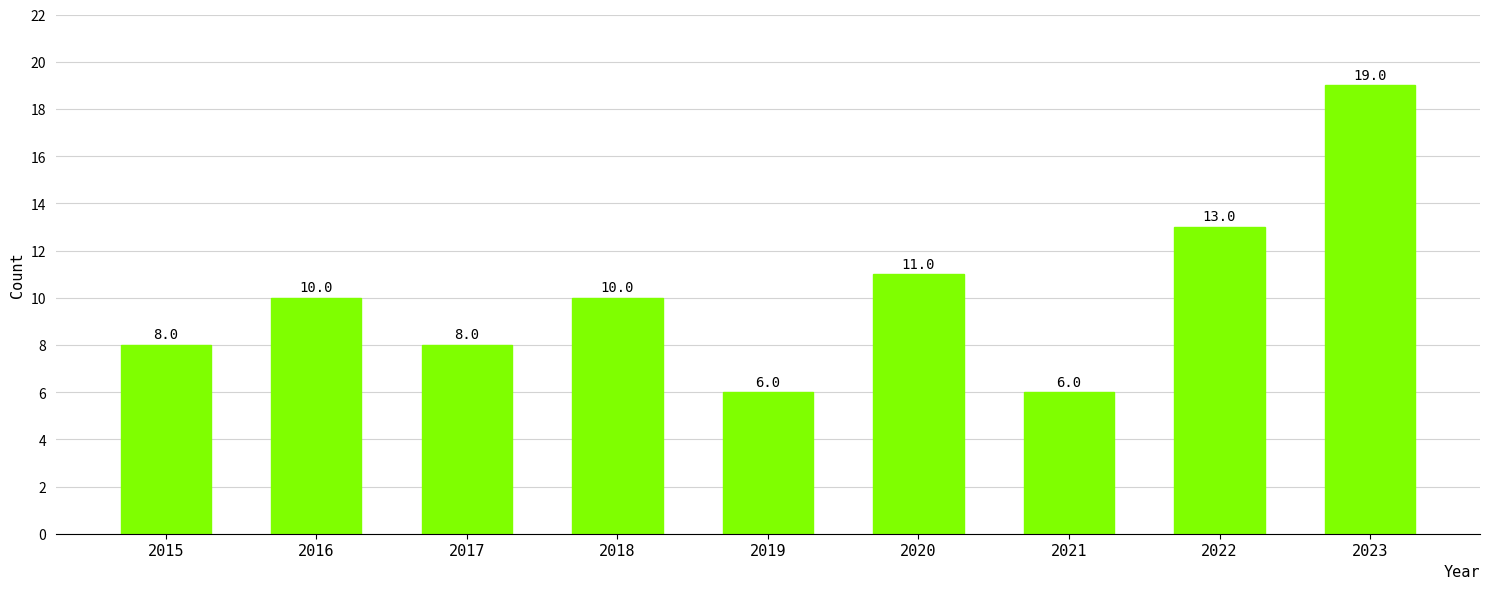

What is the minimum value shown in the chart?

6